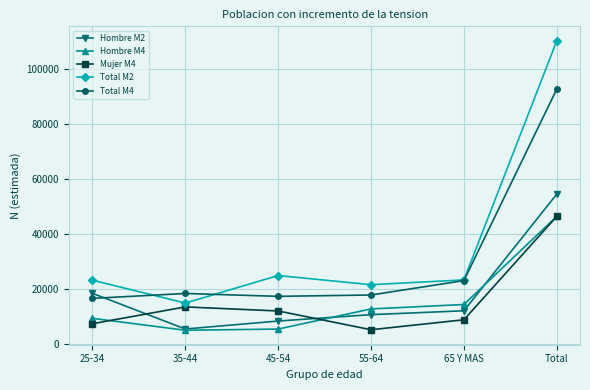

The value of Mujer M4 at 65 Y MAS is 14289. True or false?

False